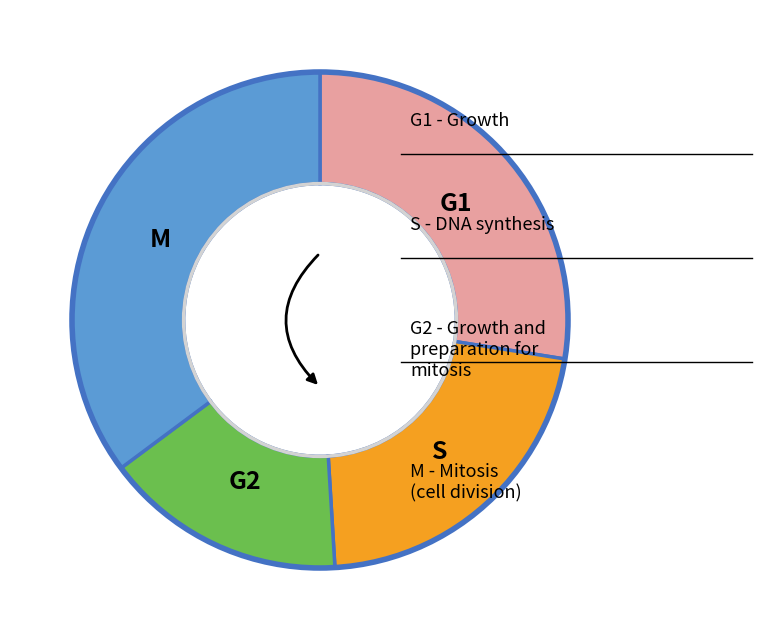

Does any single category account for the majority?

No